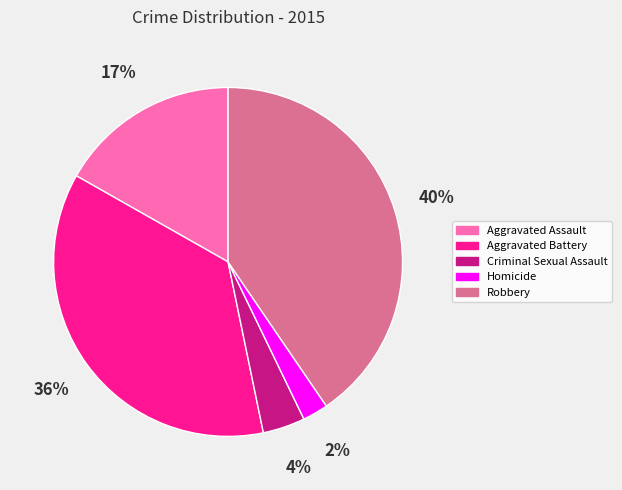

How many segments does this pie chart have?

5